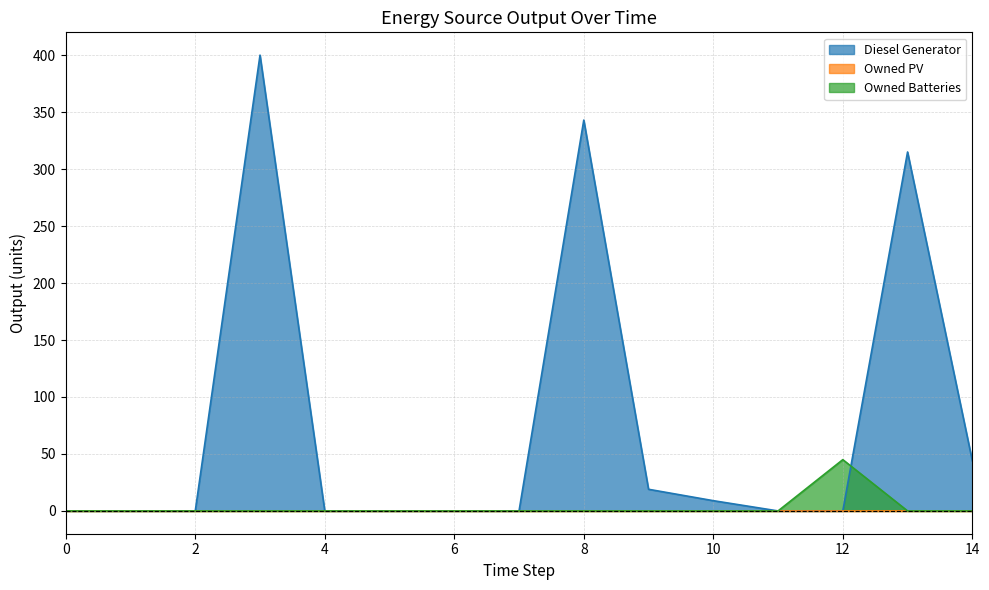

The Owned Batteries series shows 0 at 4. True or false?

True